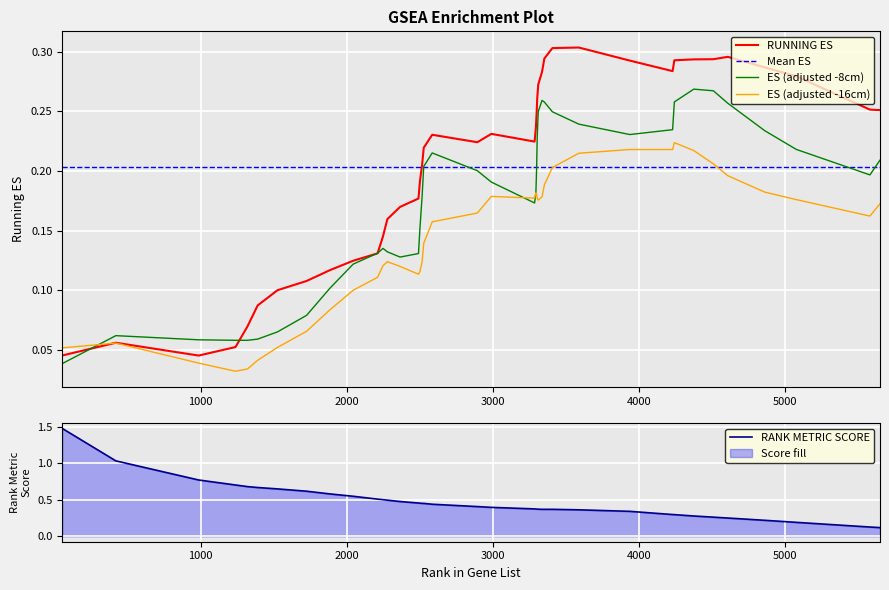

What is the highest value of the RUNNING ES series?

0.3